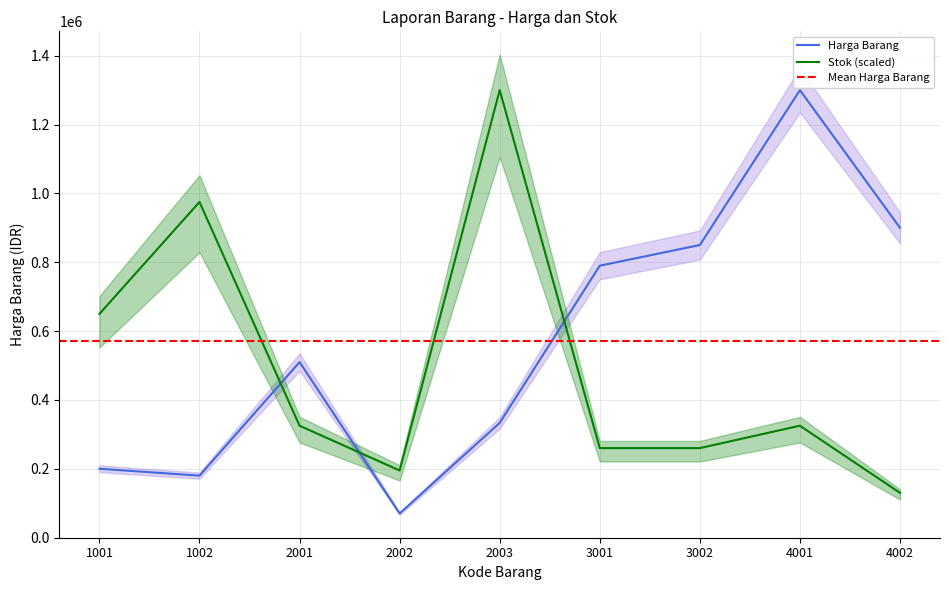

How many values in the Harga Barang series exceed 510000?

4